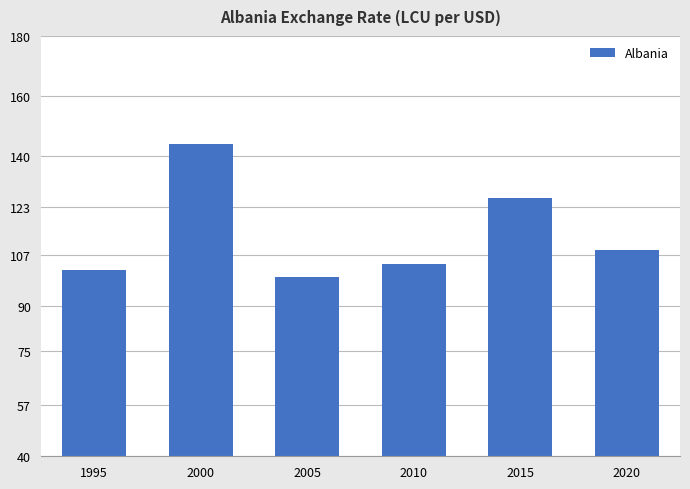

How many bars are there in total?

6